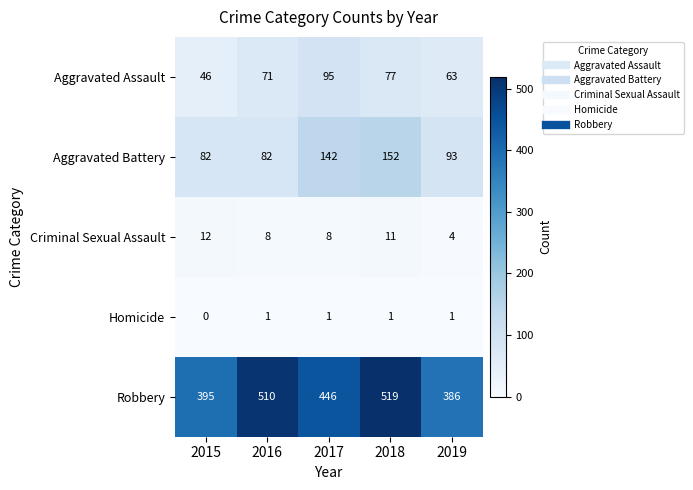

What is the spread (max minus min) of values at 2015?

395